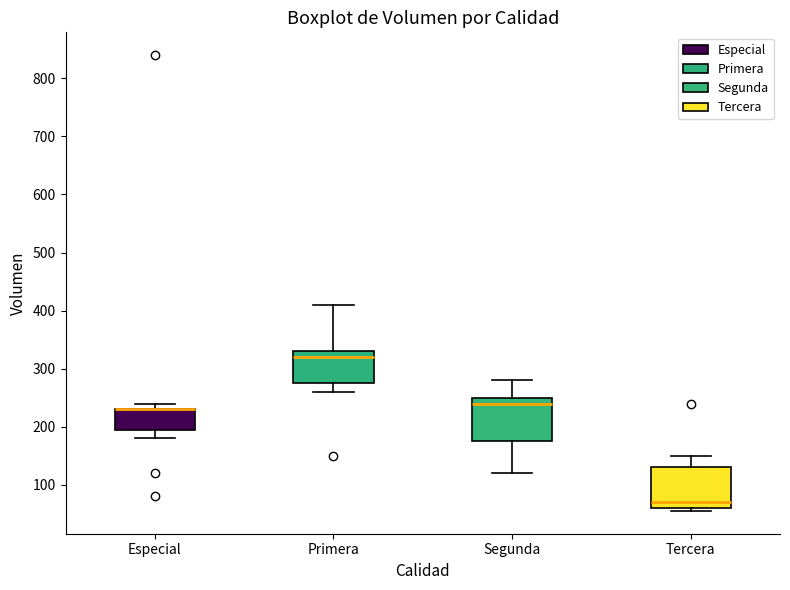

Reading left to right, read every box against the y-axis: the position of its median line, the range the box covers, and the ends of its whiskers. The values are not printed on the chart, so give them approximately, as read against the axis.

Especial: median 230 (drawn on the box's upper edge), box 200 to 230, whiskers 180 to 240
Primera: median 320, box 280 to 330, whiskers 260 to 410
Segunda: median 240, box 180 to 250, whiskers 120 to 280
Tercera: median 70, box 60 to 130, whiskers 60 (just below the box's lower edge) to 150